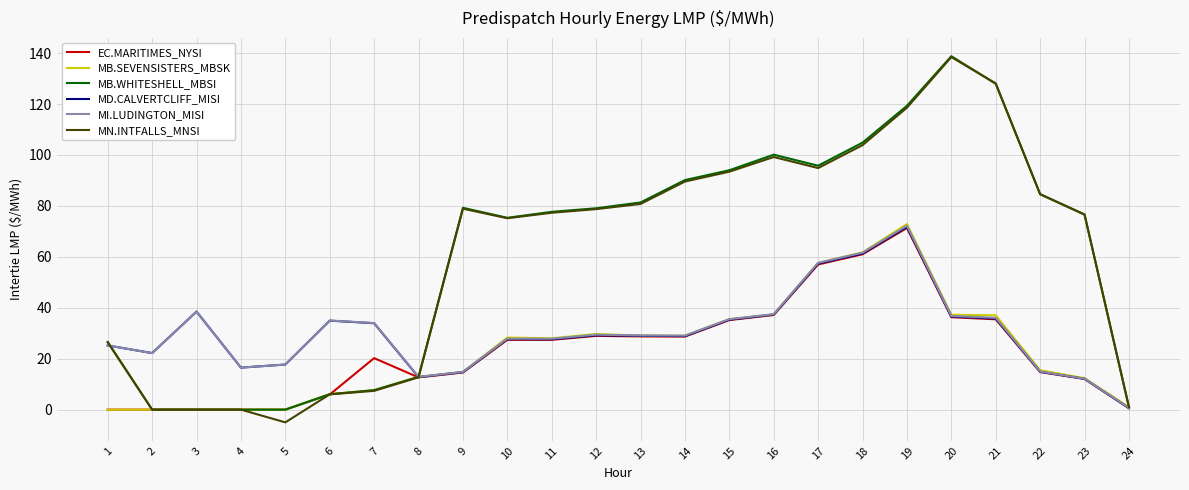

The MD.CALVERTCLIFF_MISI series shows 15.7 at 14. True or false?

False